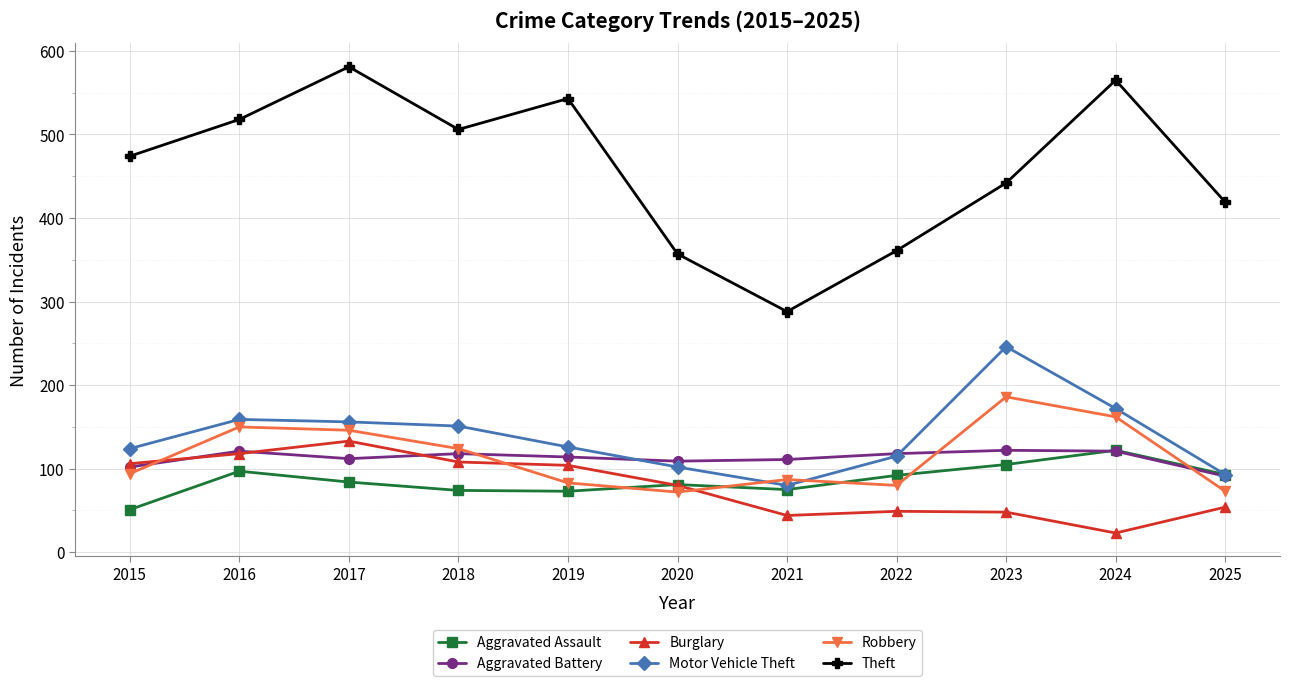

True or false: Motor Vehicle Theft and Theft intersect in this chart.

False